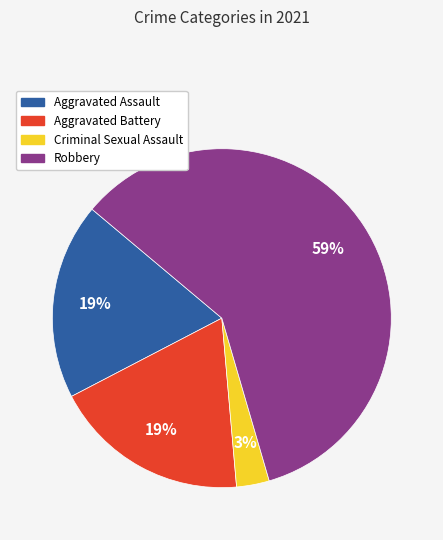

Which category accounts for the majority?

Robbery